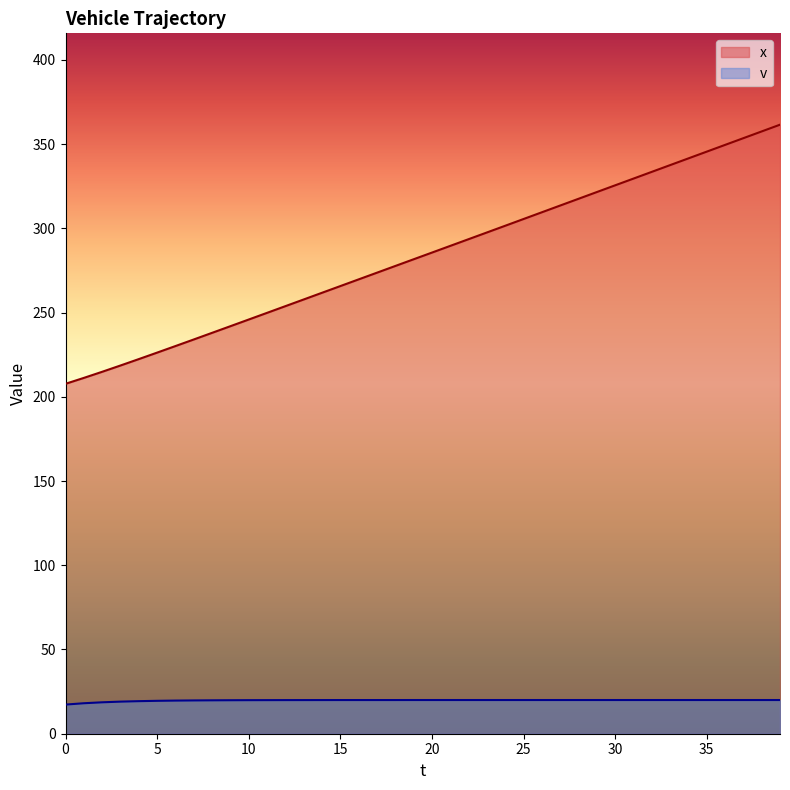

At which label does v reach its peak?

19